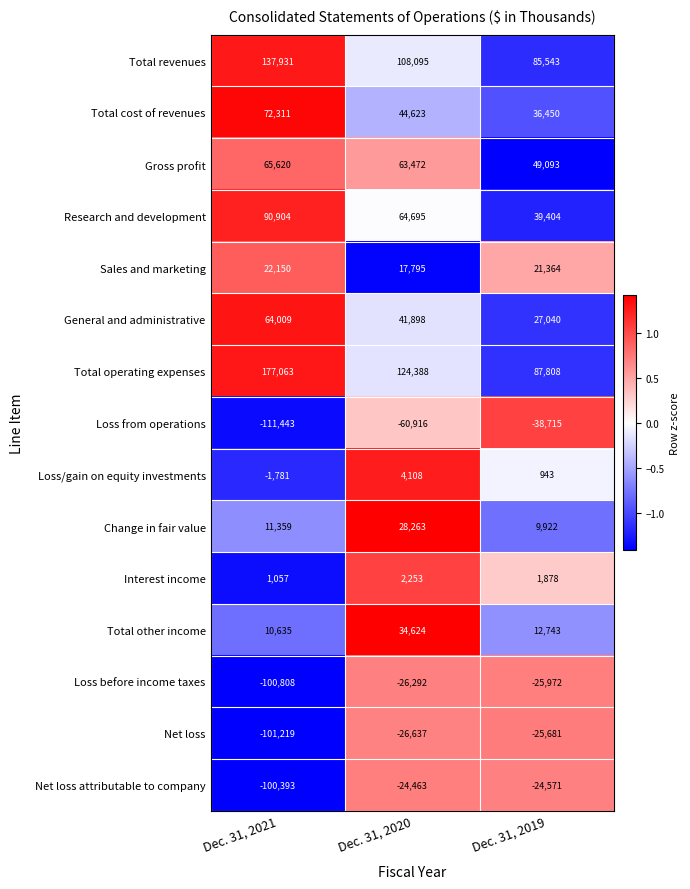

The Change in fair value series shows 16548 at Dec. 31, 2019. True or false?

False